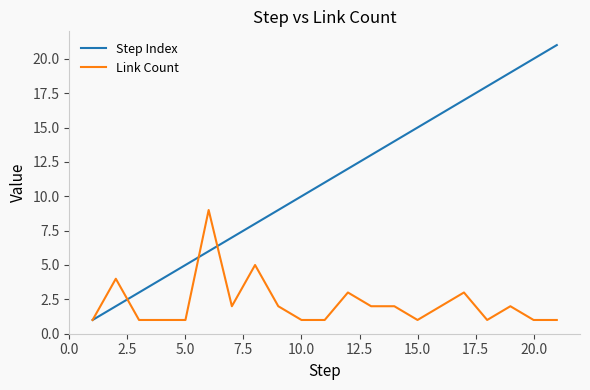

Rank the series by their average value, from lowest to highest.

Link Count, Step Index